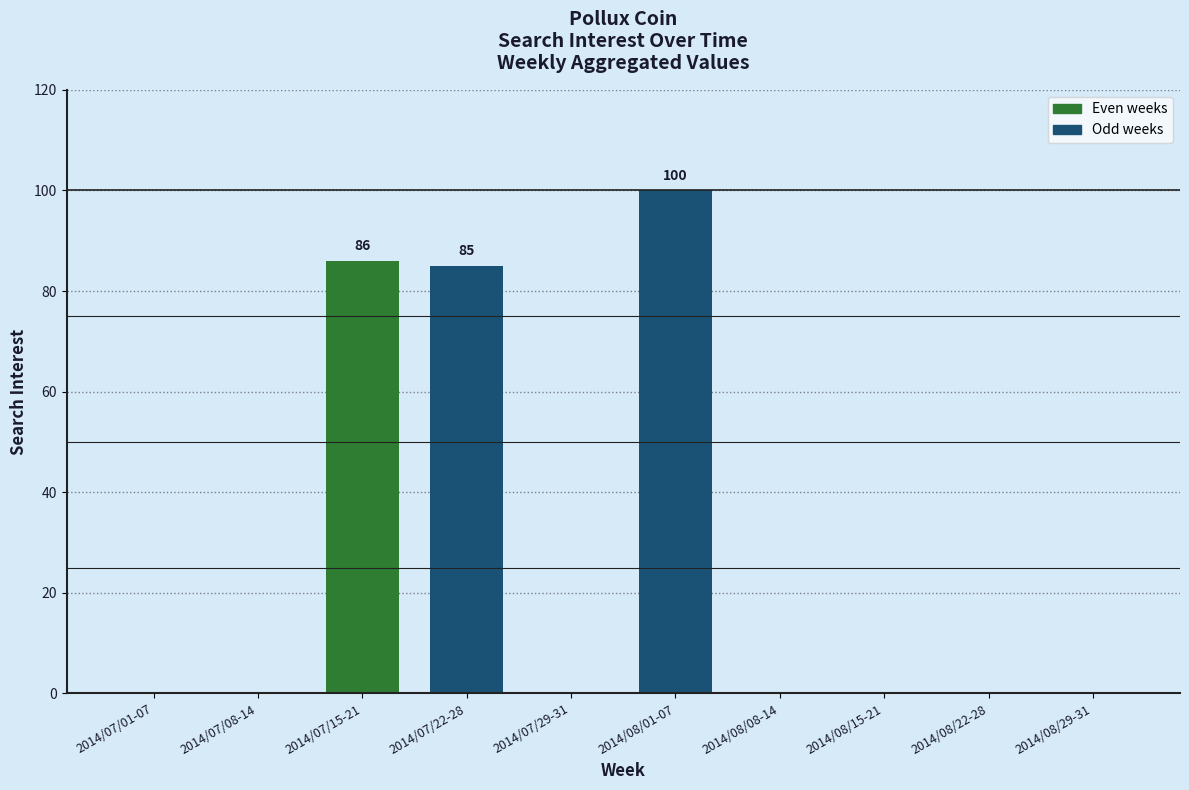

True or false: the data shows -66 at 2014/08/22-28.

False